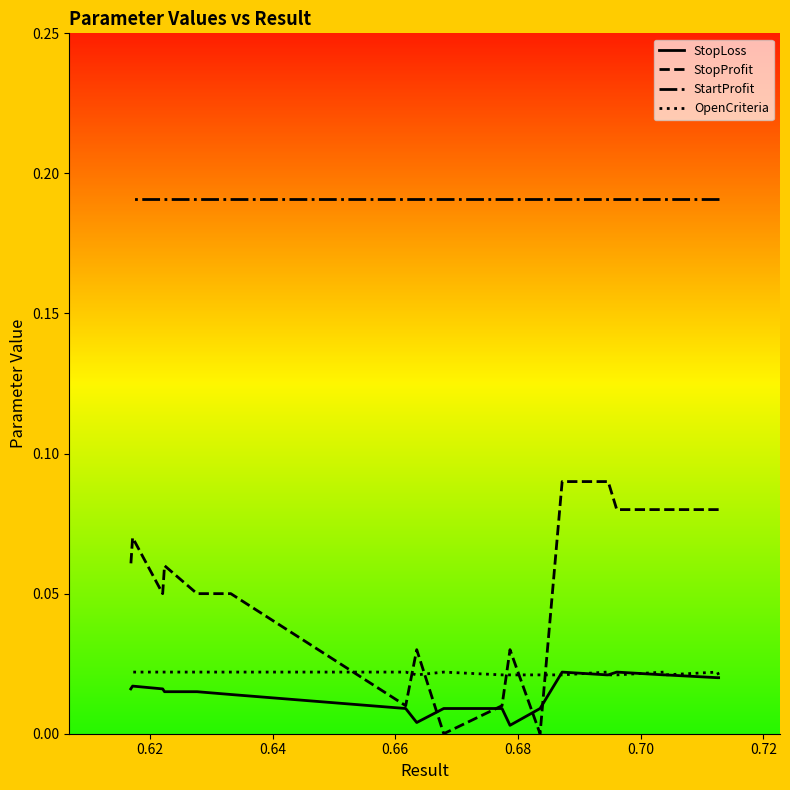

Does the chart have visible grid lines?

No